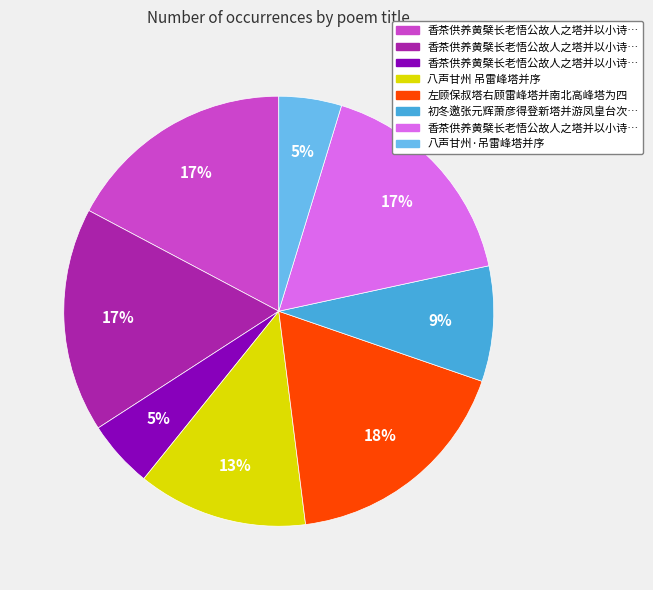

Is there any slice that represents more than half of the pie?

No